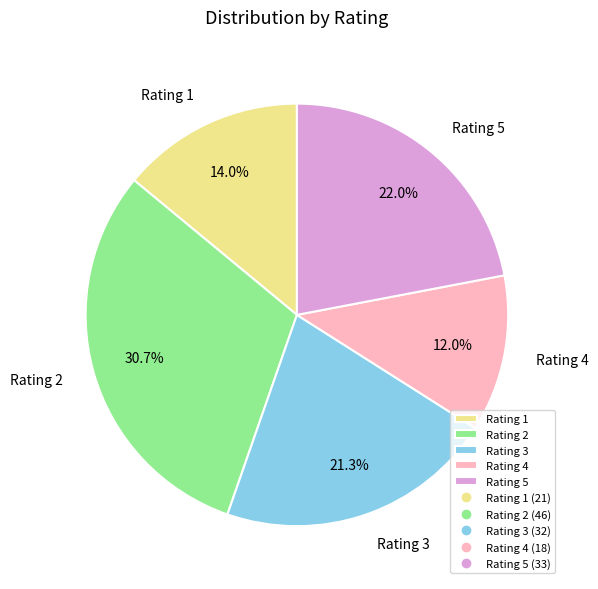

What percentage is the Rating 4 slice, to the nearest percent?

12%